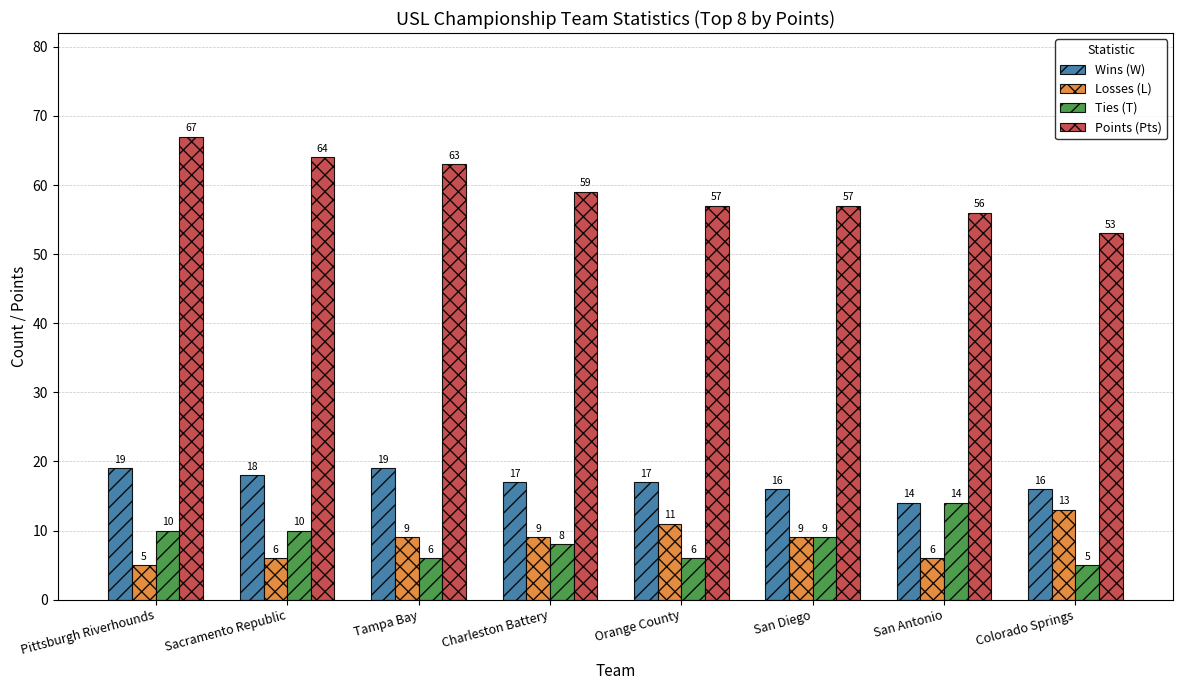

What is the total value across all series at Orange County?

91